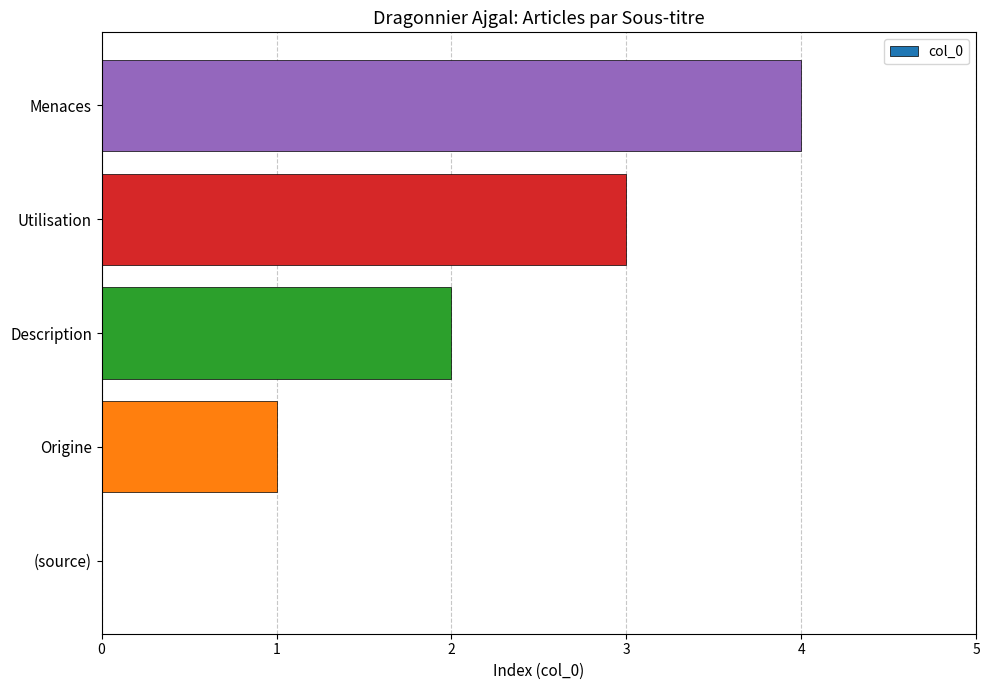

True or false: the data shows 1 at Origine.

True